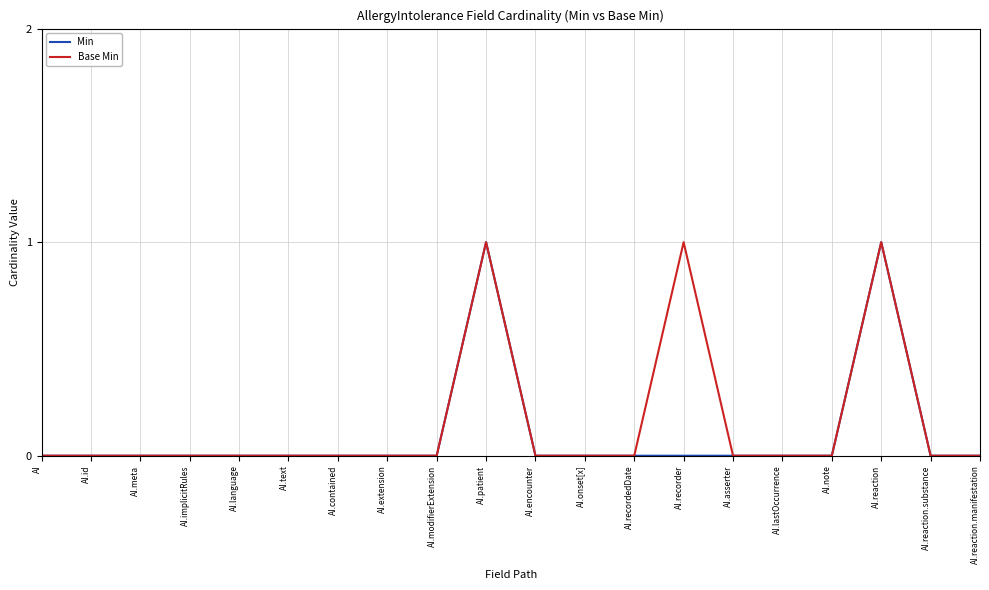

Is the value of Base Min at AI.lastOccurrence greater than the value of Min at AI.reaction?

No